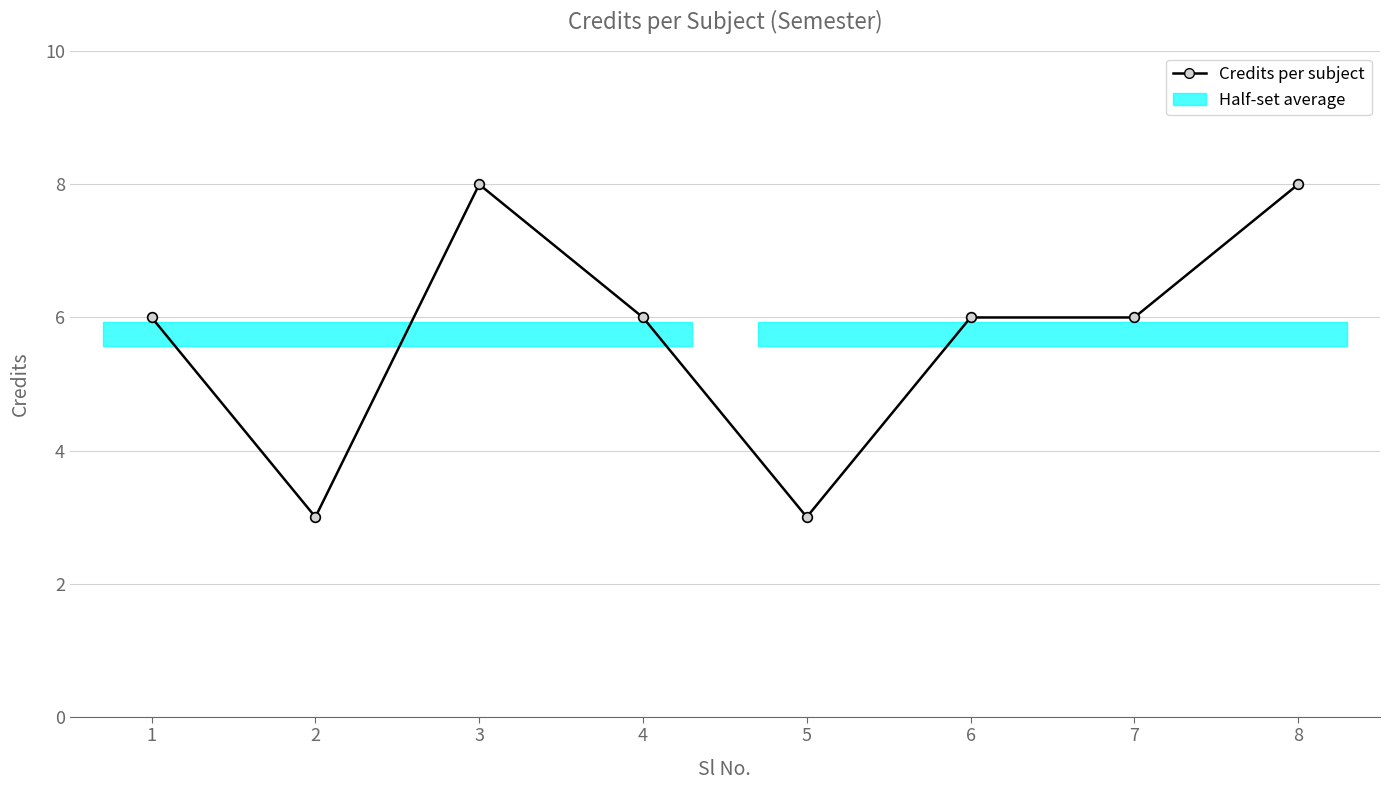

Reading right to left, what are all the values shown in this chart?

8	6	6	3	6	8	3	6